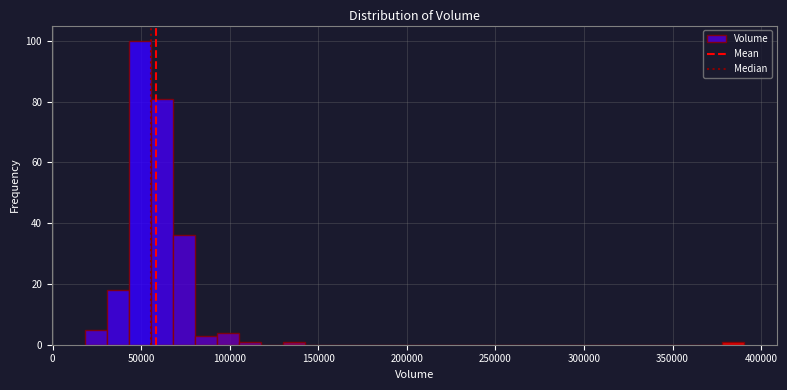

Read against the x-axis, roughly where is the centre of the tallest bar?

50000